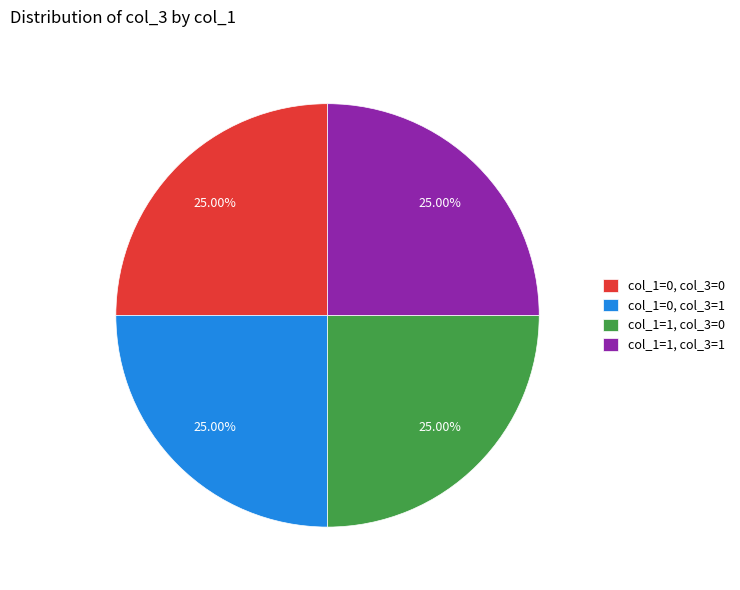

Is col_1=0, col_3=1 the majority of the pie?

No